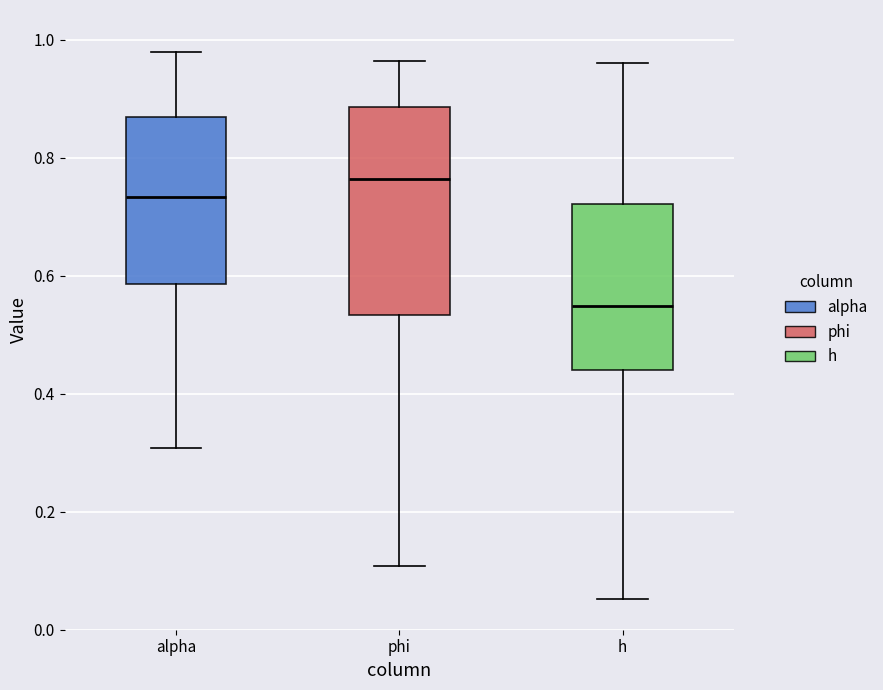

Which box is the tallest, from its lower edge to its upper edge?

phi